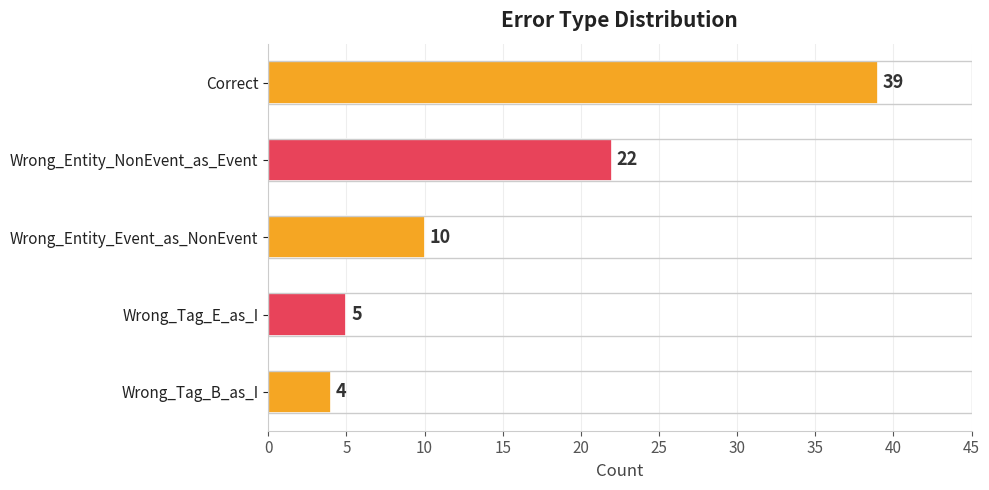

What is the difference between the maximum and minimum values?

35